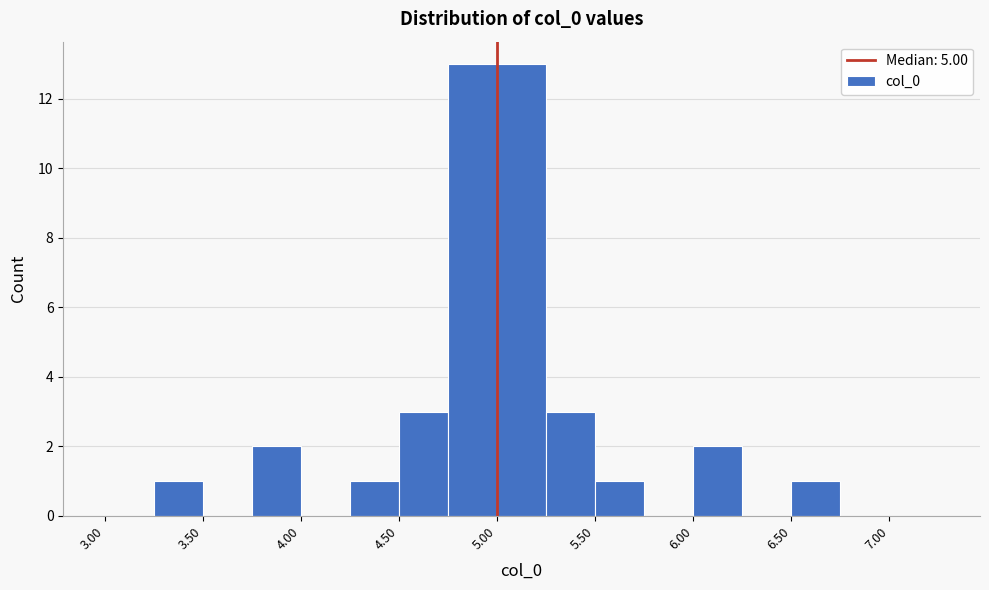

What is the height of the bar covering 4.50 to 4.75 on the x-axis? The values are not printed on the chart, so give them approximately, as read against the axis.

3